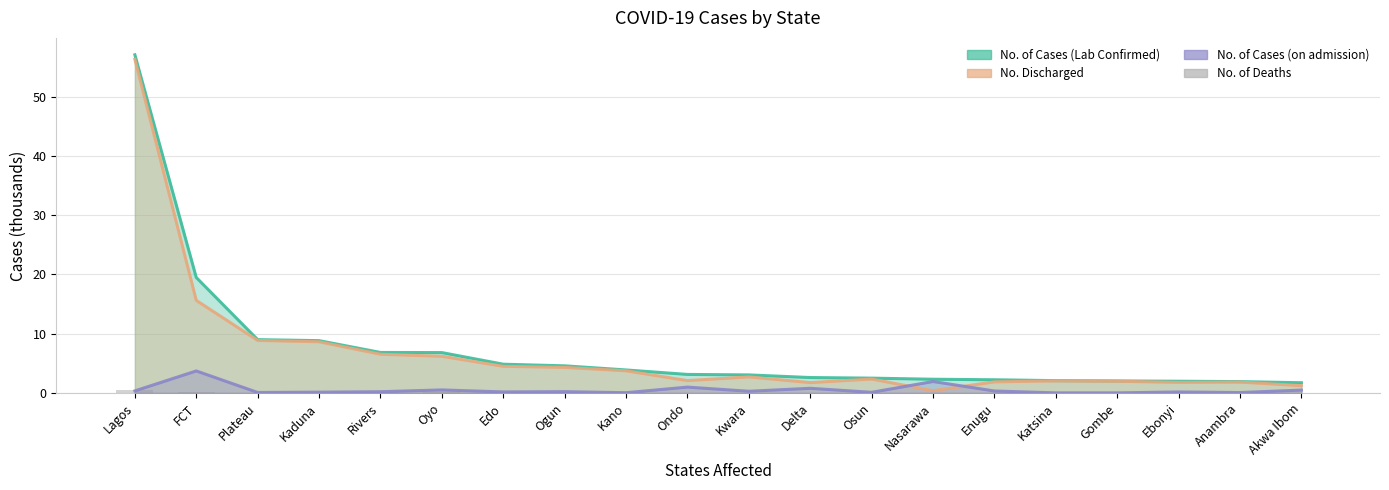

What is the label of the 1st bar from the right?

Akwa Ibom